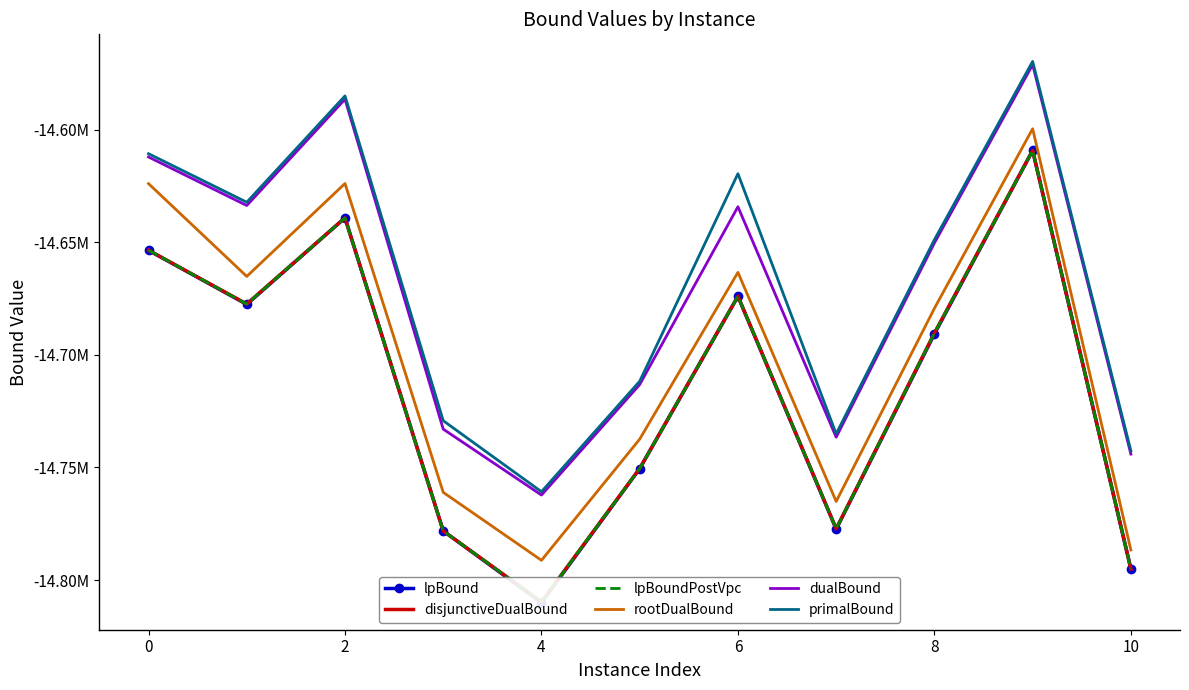

What is the average value of the rootDualBound series?

-14699753.4